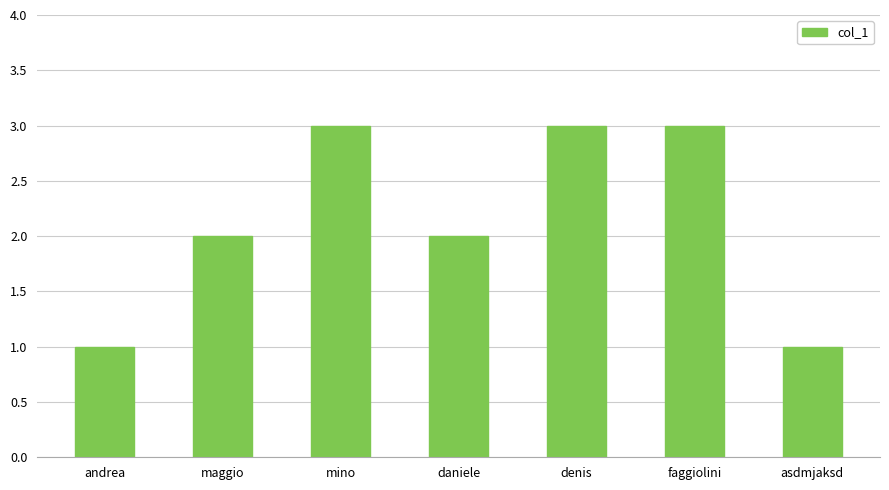

Reading left to right, transcribe all the data shown in this chart.

1	2	3	2	3	3	1